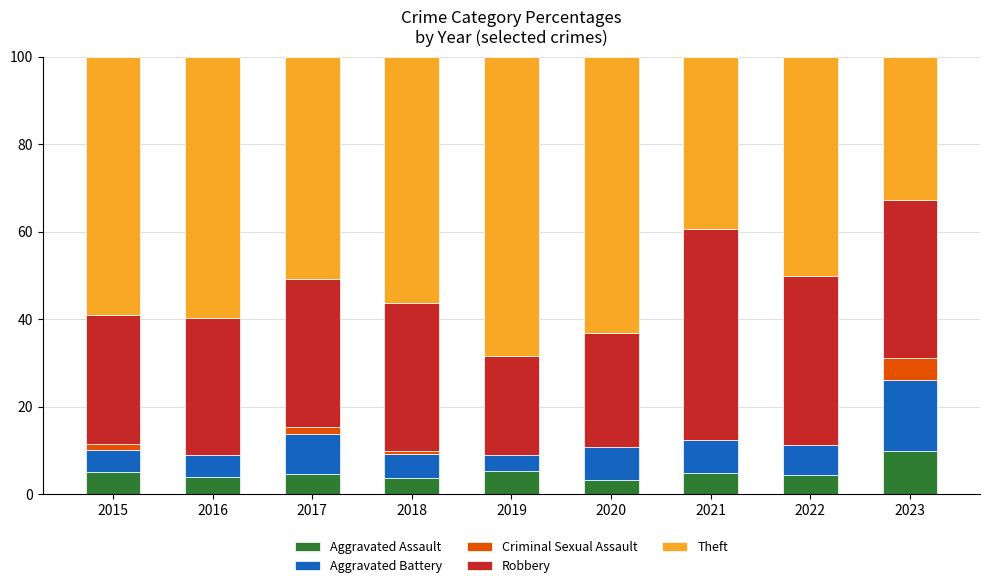

At which label does Aggravated Assault reach its peak?

2023